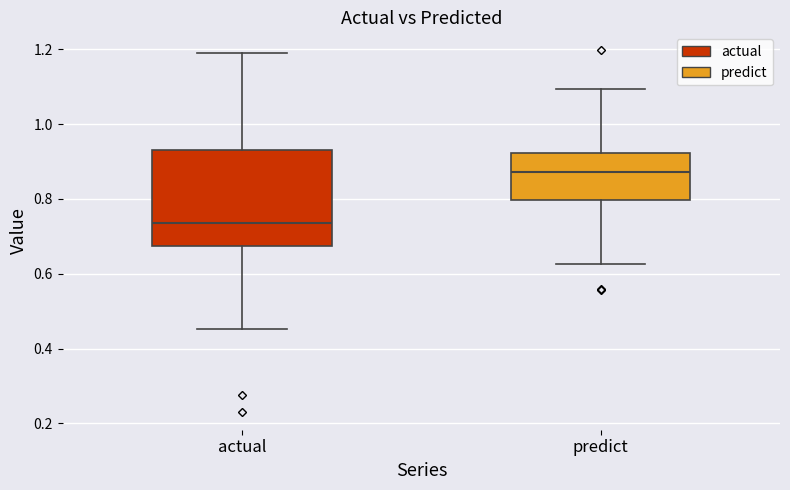

Reading left to right, read every box against the y-axis: the position of its median line, the range the box covers, and the ends of its whiskers. The values are not printed on the chart, so give them approximately, as read against the axis.

actual: median 0.74, box 0.68 to 0.92, whiskers 0.46 to 1.20
predict: median 0.88, box 0.80 to 0.92, whiskers 0.62 to 1.10